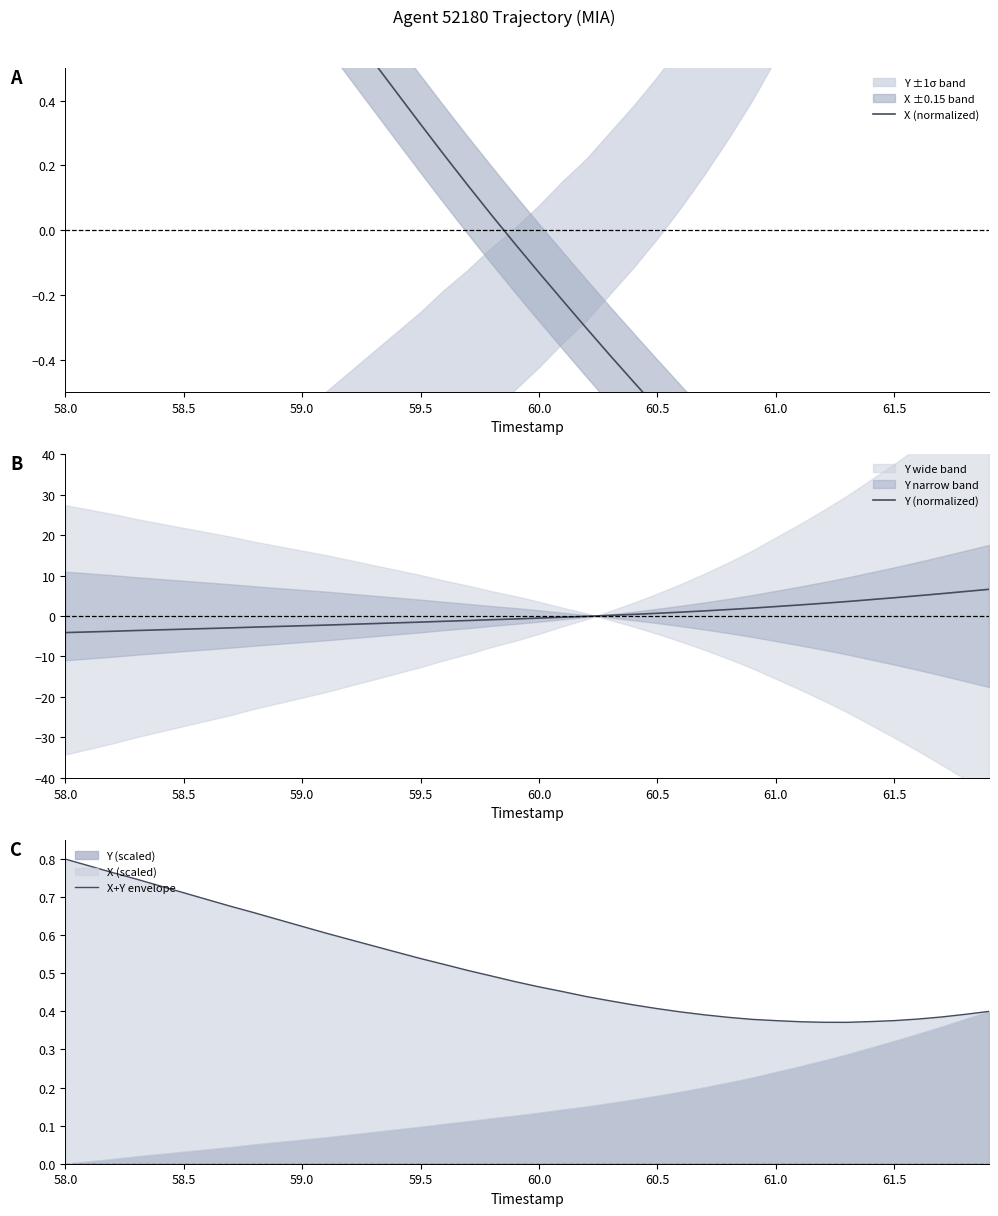

True or false: Y (normalized) has a value of -7.1 at 58.0.

False